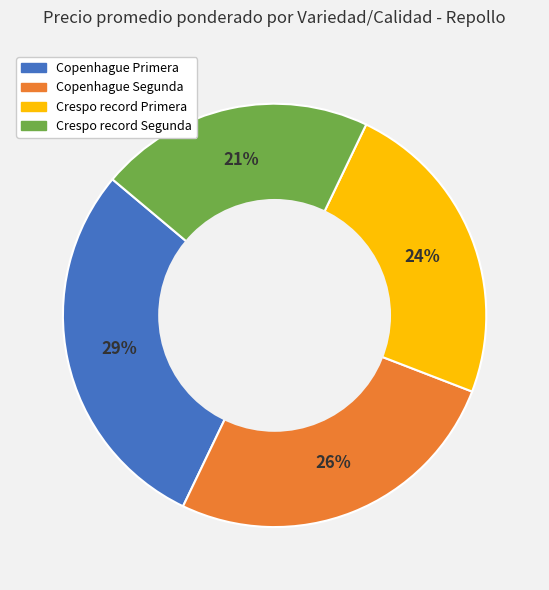

To the nearest percent, what is the average slice percentage?

25%